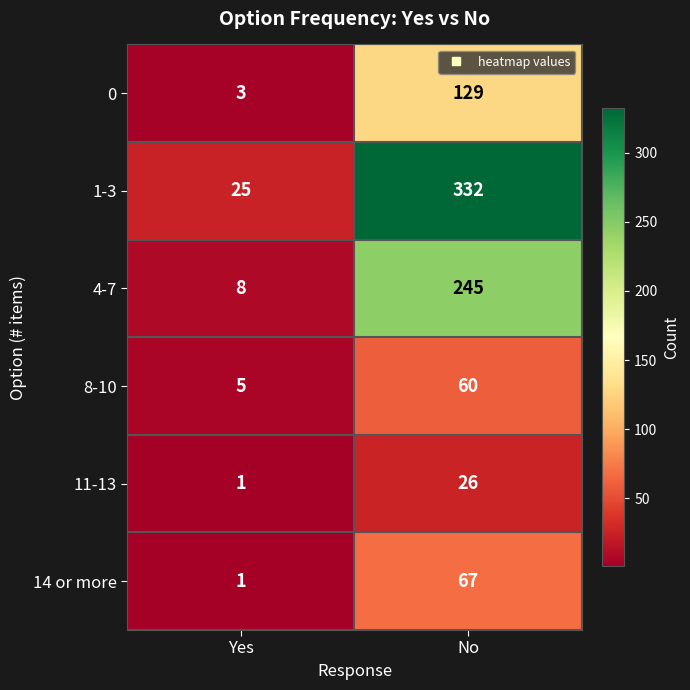

Which category has the highest value in the 8-10 series?

No